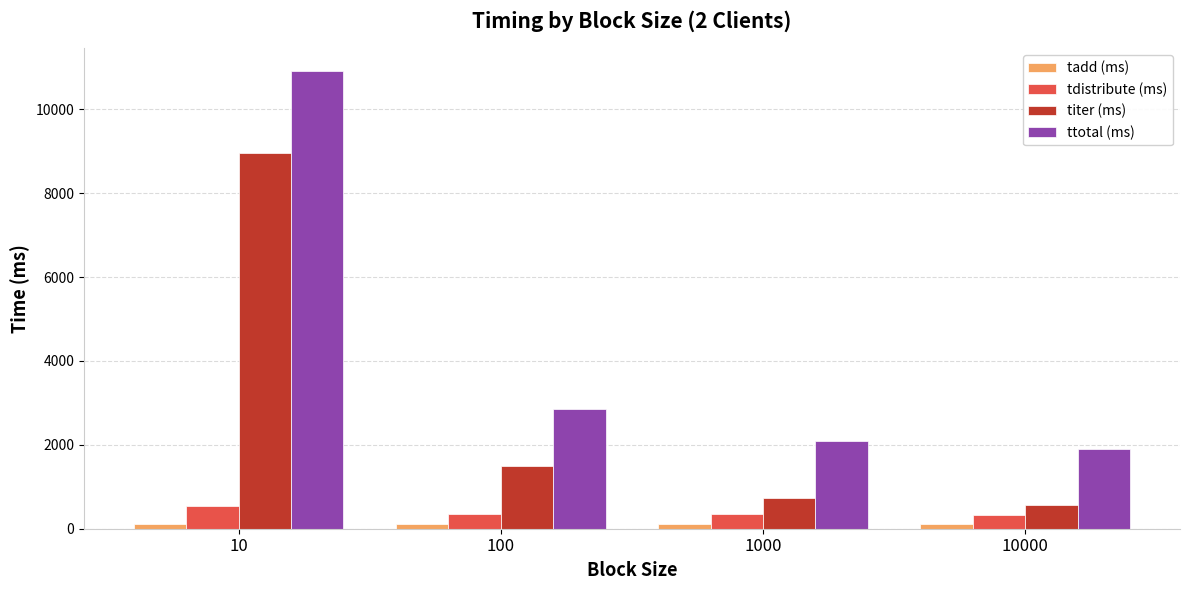

What is the maximum value shown in the chart?

10908